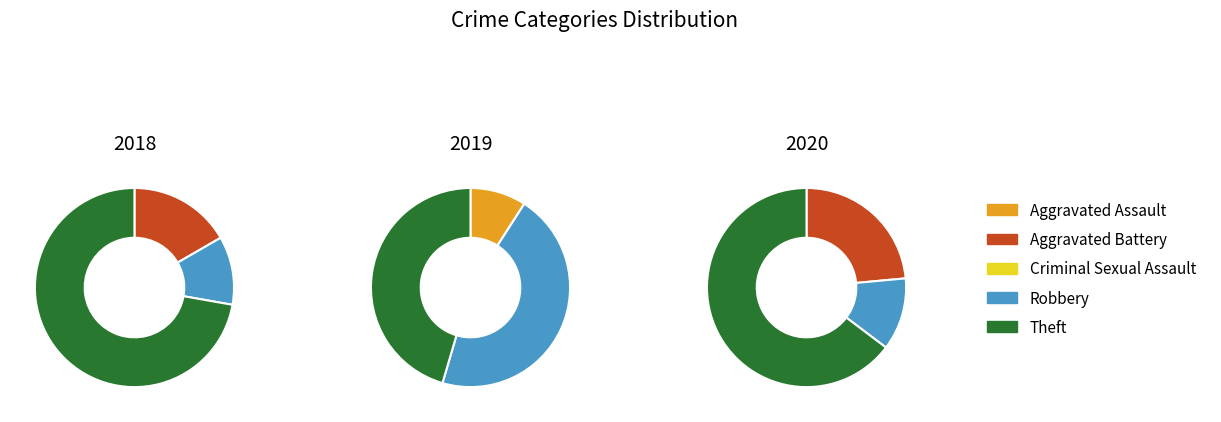

Rank the categories by 2019 value from lowest to highest.

Aggravated Battery, Criminal Sexual Assault, Aggravated Assault, Robbery, Theft